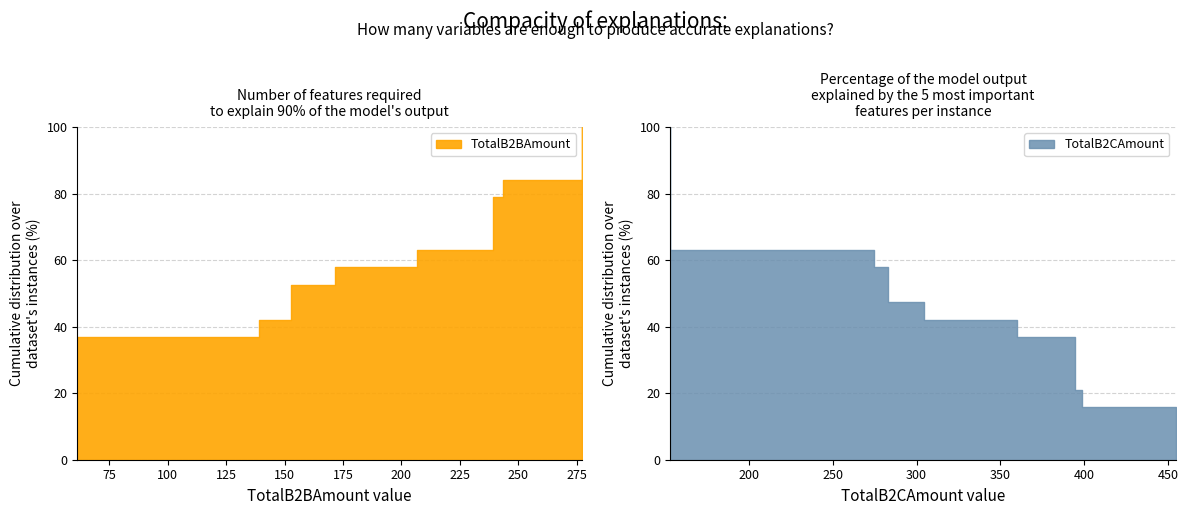

The TotalB2CAmount series shows 421.4 at 34. True or false?

False